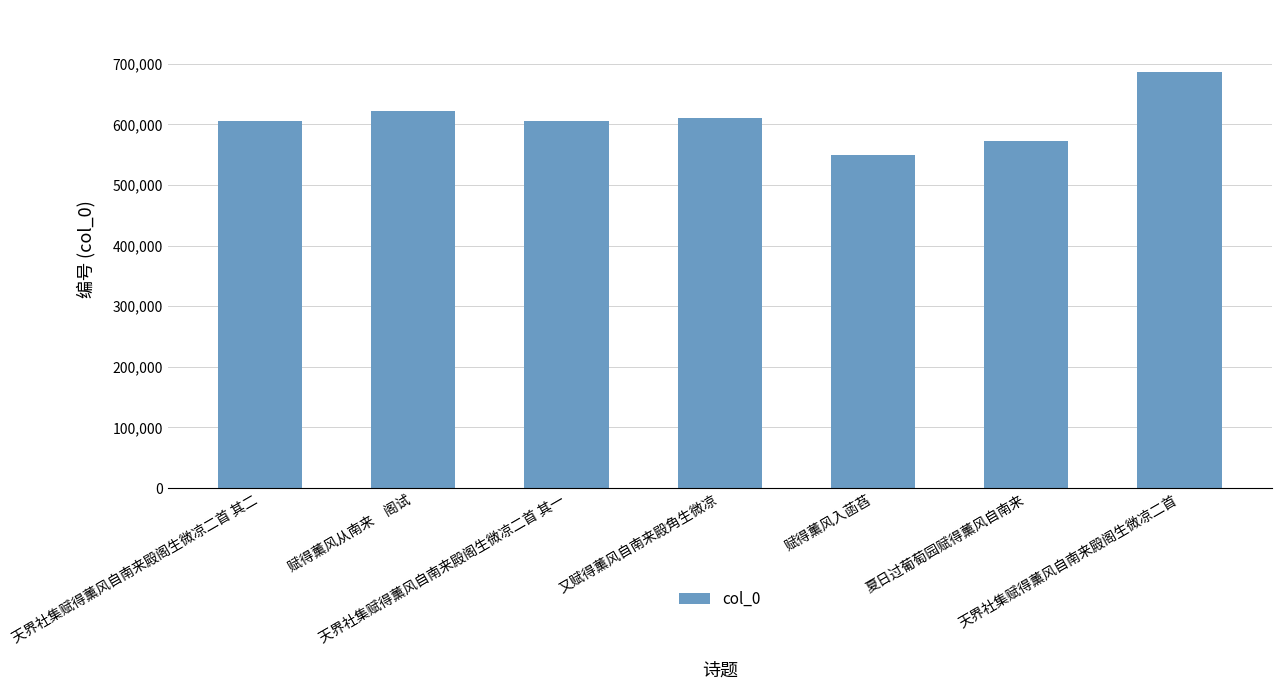

What is the value of the 2nd bar from the left?

622233